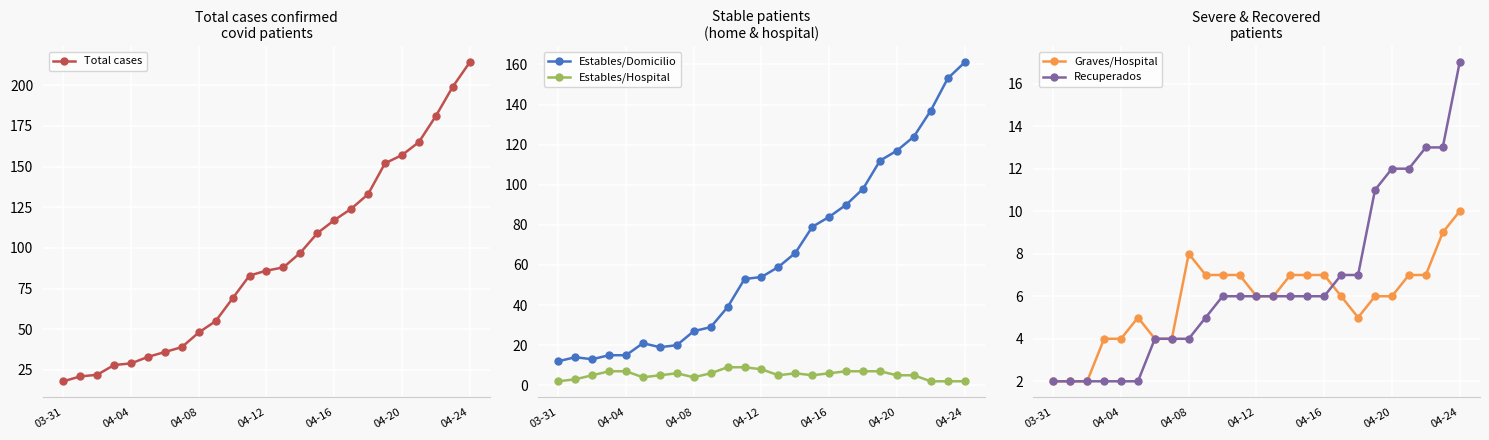

True or false: Total cases and Estables/Domicilio intersect in this chart.

False